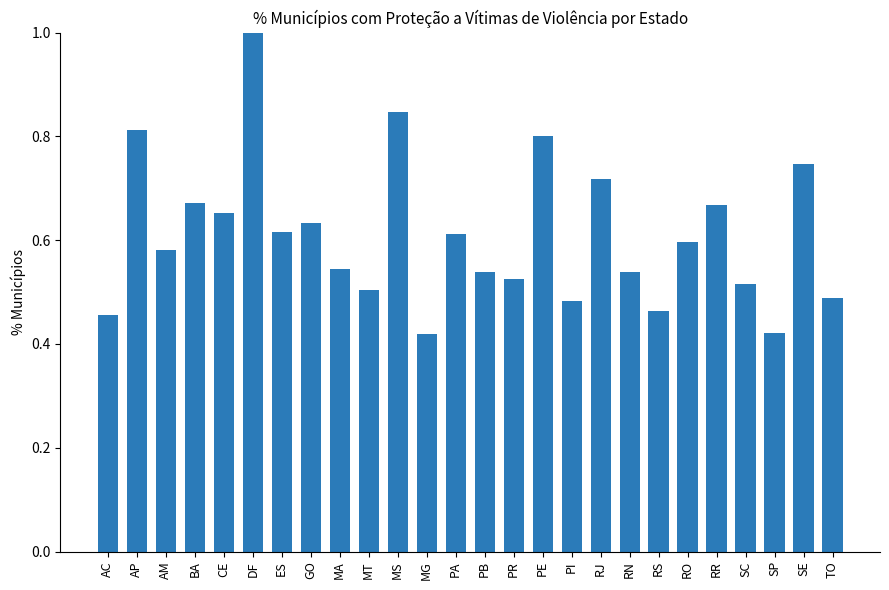

What is the sum of the values at SC and PB?

1.1